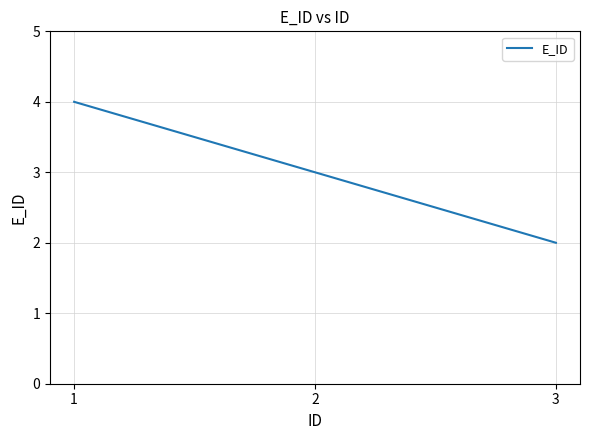

Reading left to right, list all the values displayed in this chart.

1=4	2=3	3=2